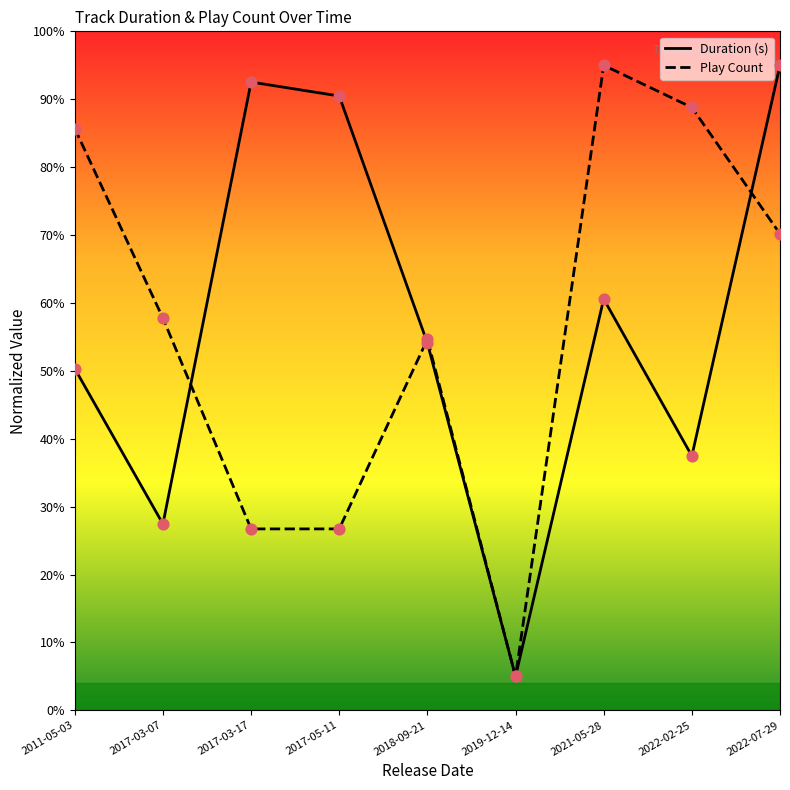

At which category is the sum across all series the highest?

2022-07-29